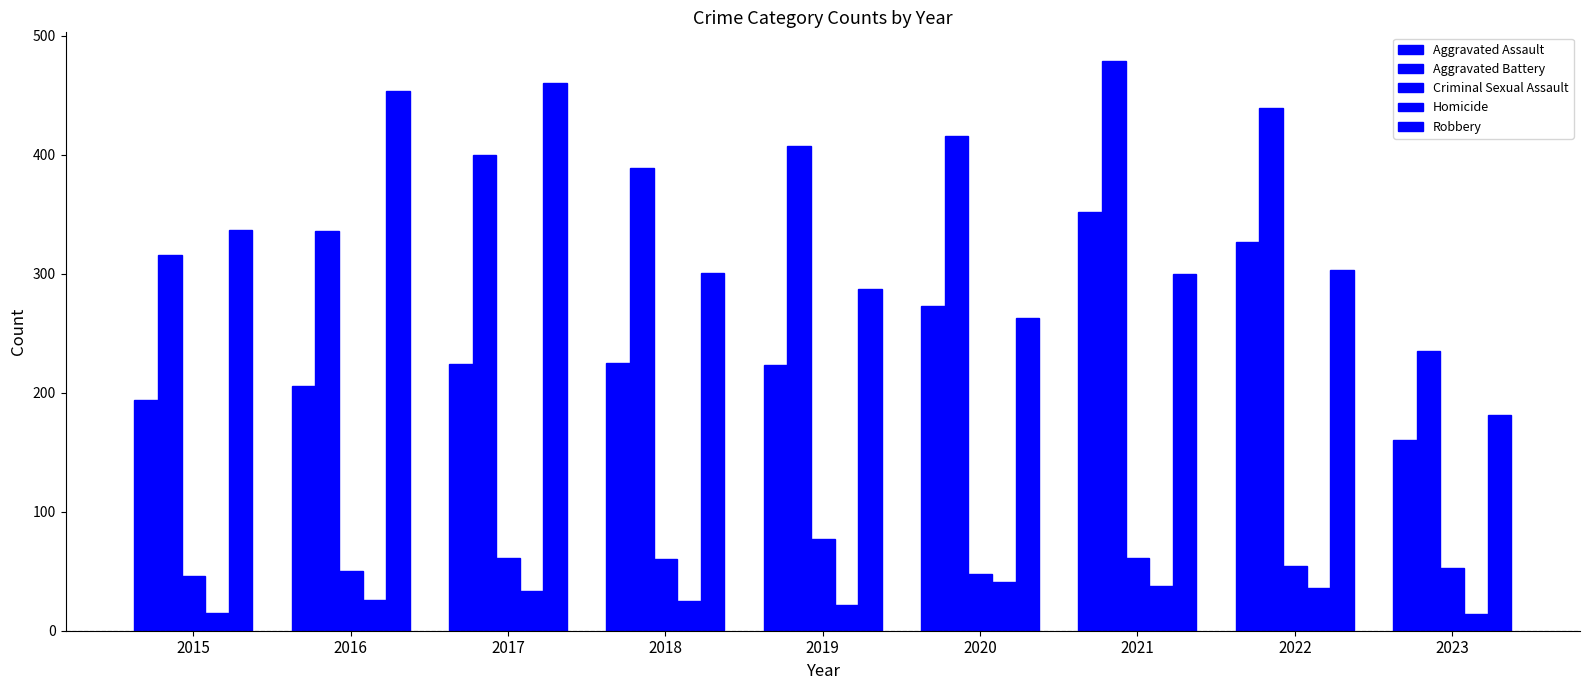

What is the difference between the maximum and minimum values in the Robbery series?

279